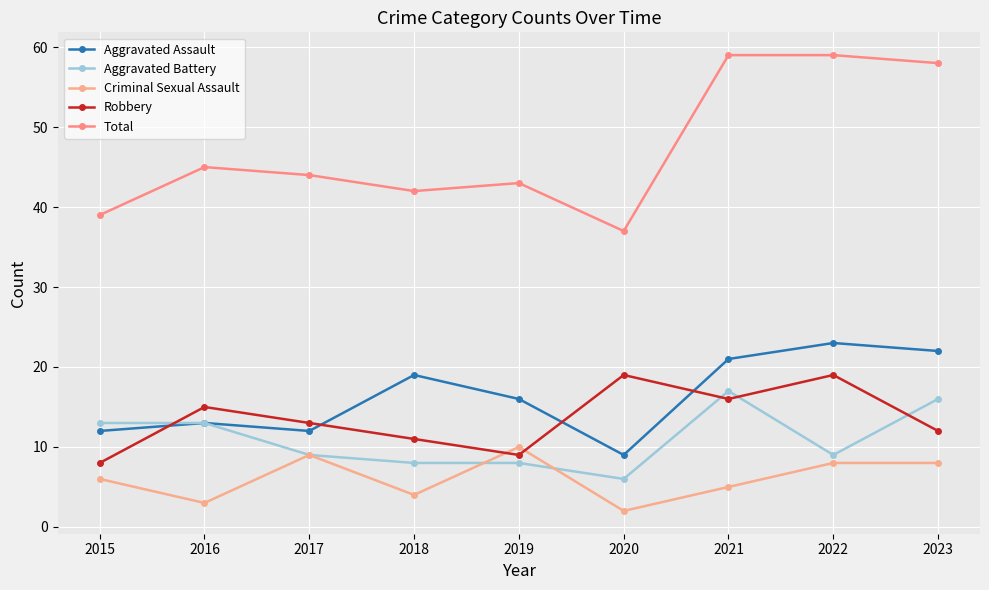

The value of Aggravated Battery at 2015 is 13. True or false?

True